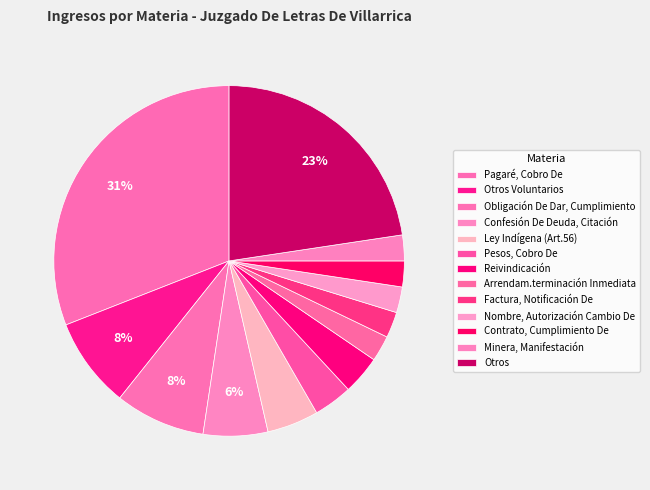

How many slices are in this pie chart?

13